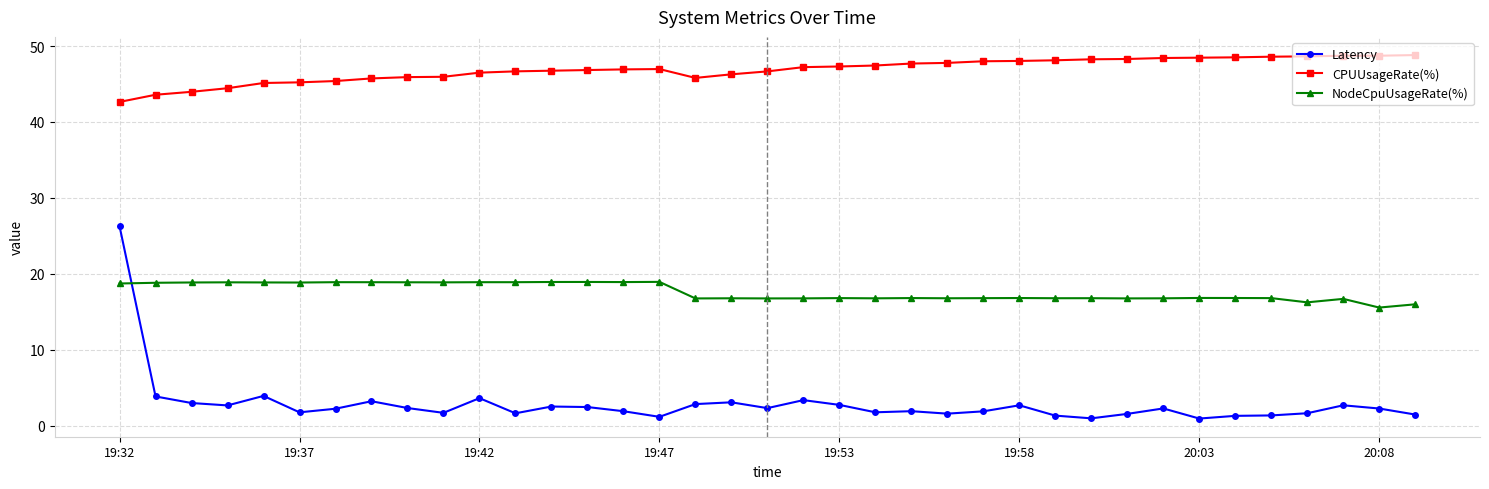

What is the difference between the second highest and minimum values in the CPUUsageRate(%) series?

6.1